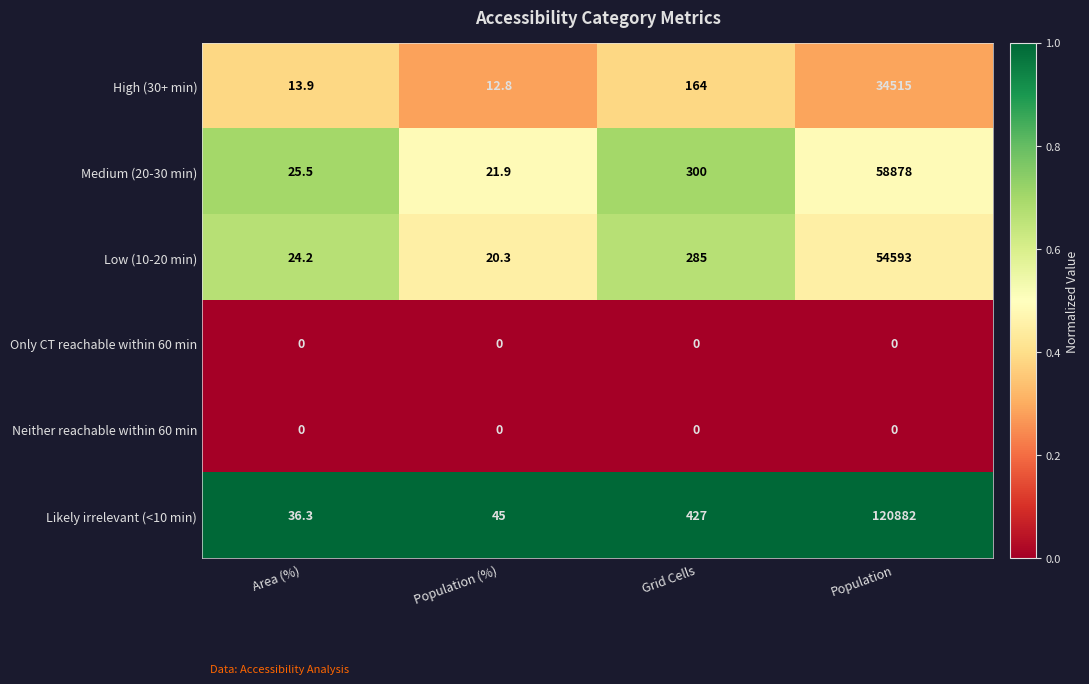

Which series has the largest total across all categories?

Likely irrelevant (<10 min)